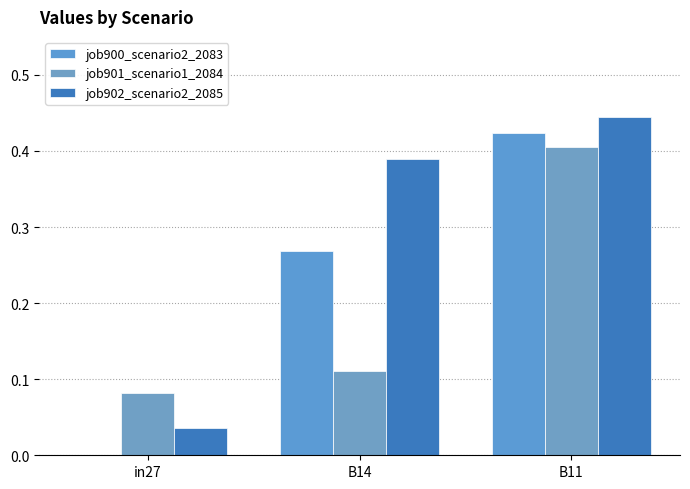

How many groups of bars are there?

3